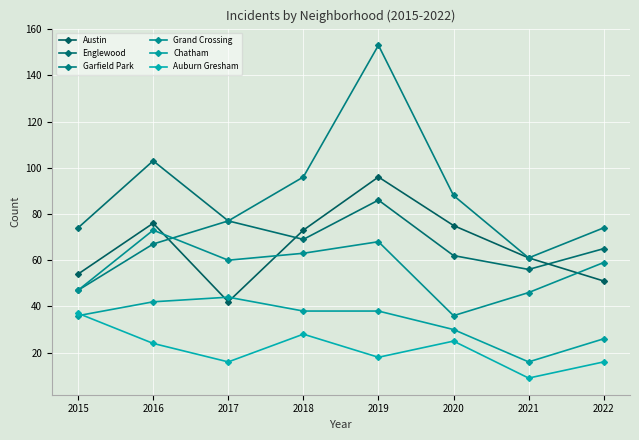

Which series has the largest total across all categories?

Garfield Park